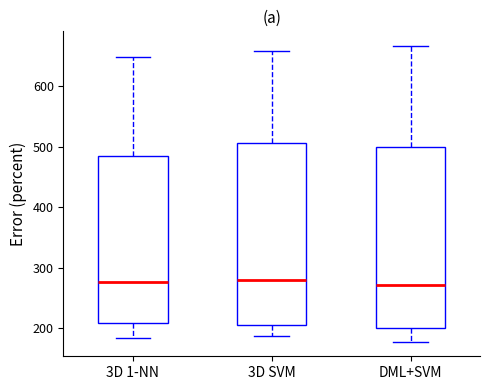

Where does the lower whisker of the box for 3D SVM end on the y-axis? The values are not printed on the chart, so give them approximately, as read against the axis.

190